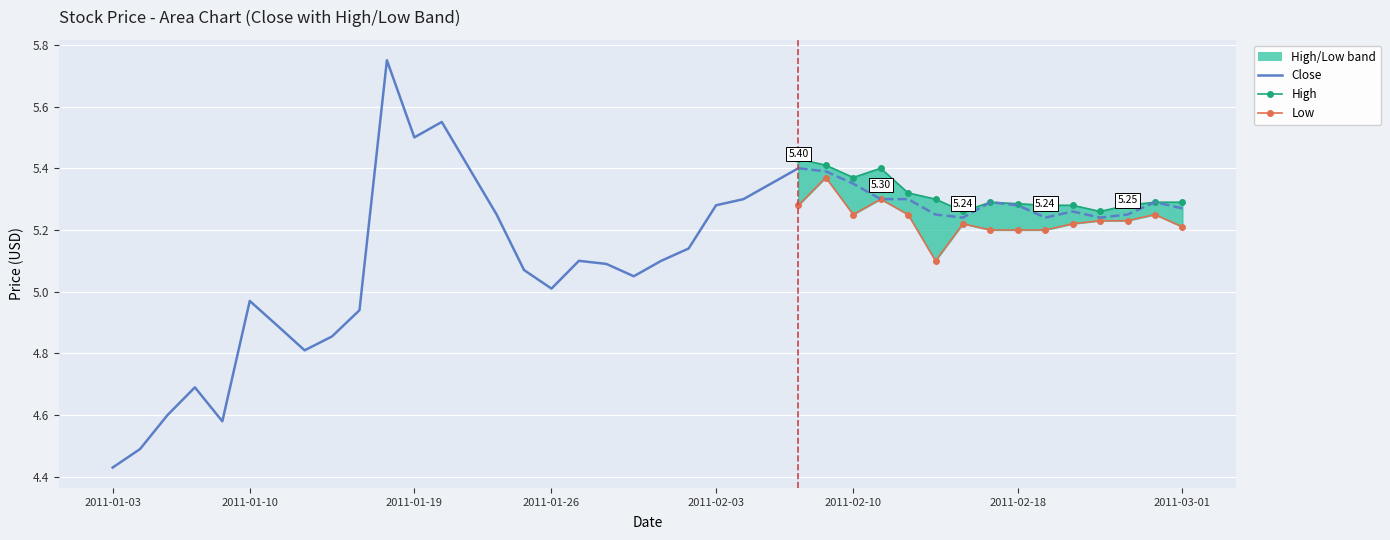

Is the value of Close at 2011-01-28 greater than the value of High at 2011-02-01?

No